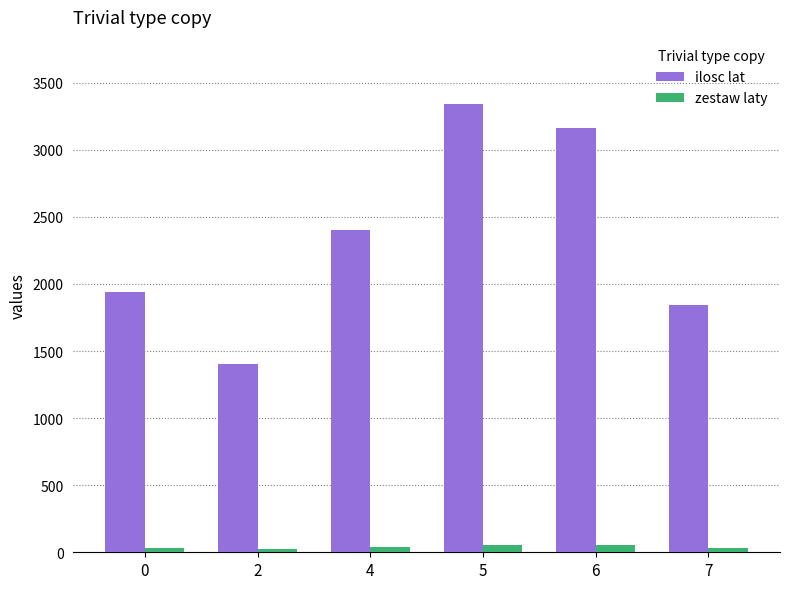

The value of ilosc lat at 0 is 2692.8. True or false?

False